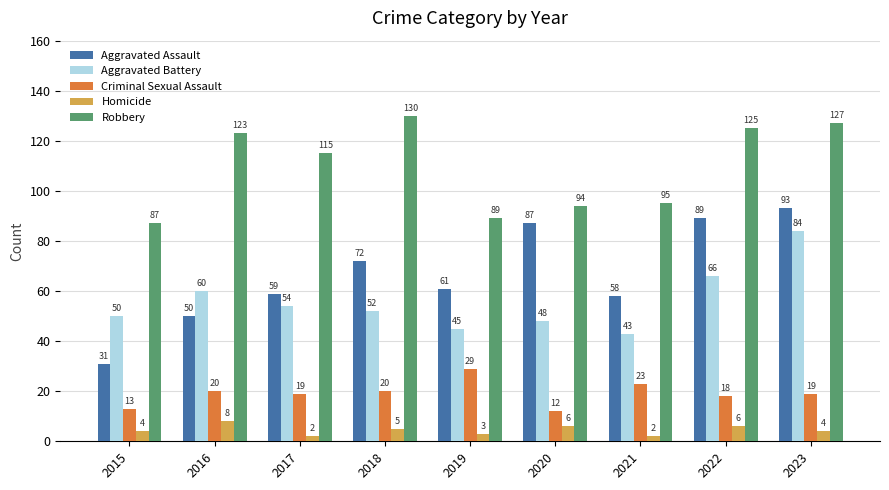

Which category has the lowest value in the Aggravated Battery series?

2021